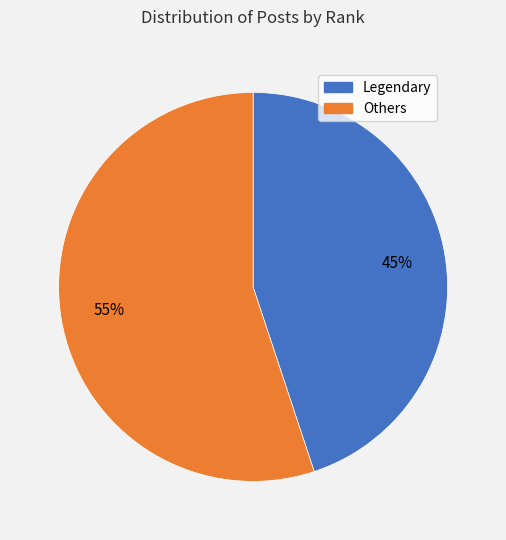

Is there any slice that represents more than half of the pie?

Yes